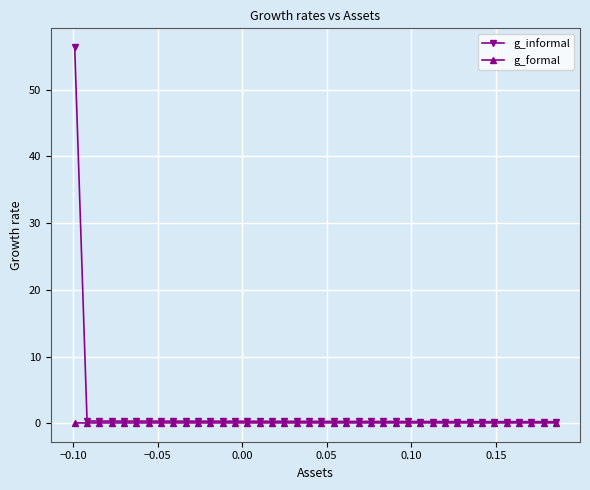

List the series in order of their peak value, highest first.

g_informal, g_formal